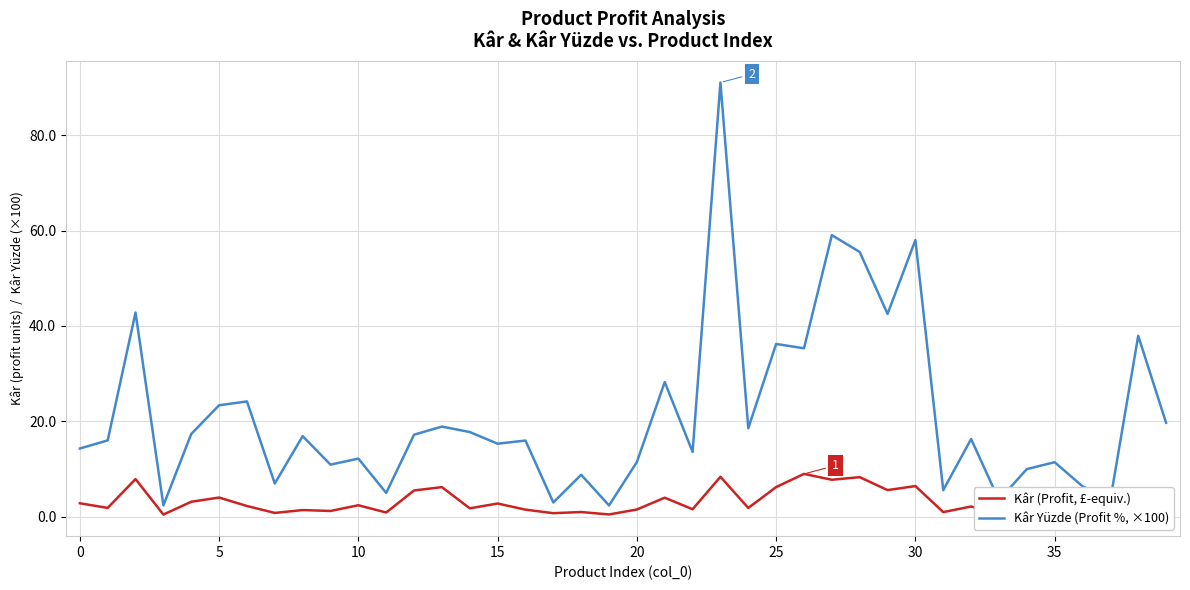

Which series has the largest range (max minus min)?

Kâr Yüzde (Profit %, ×100)